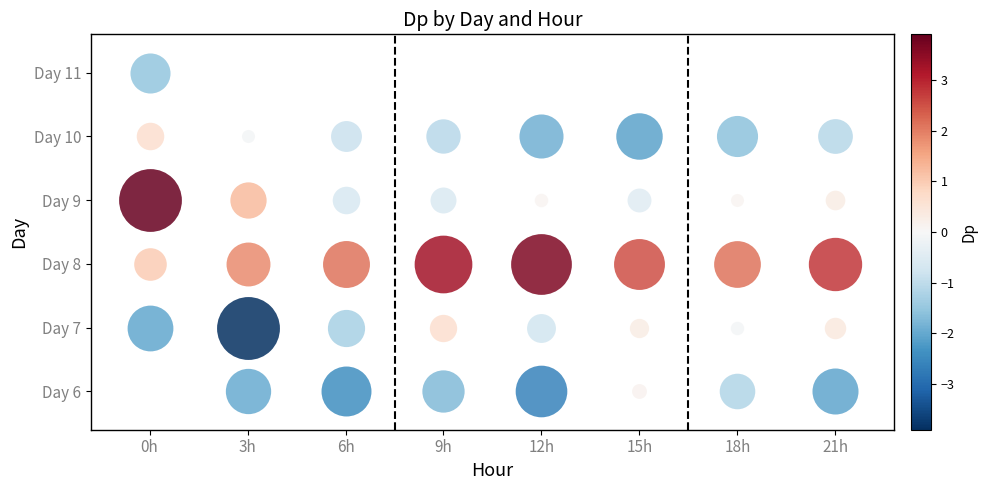

Between 15 and 21, which series saw the biggest shift?

6